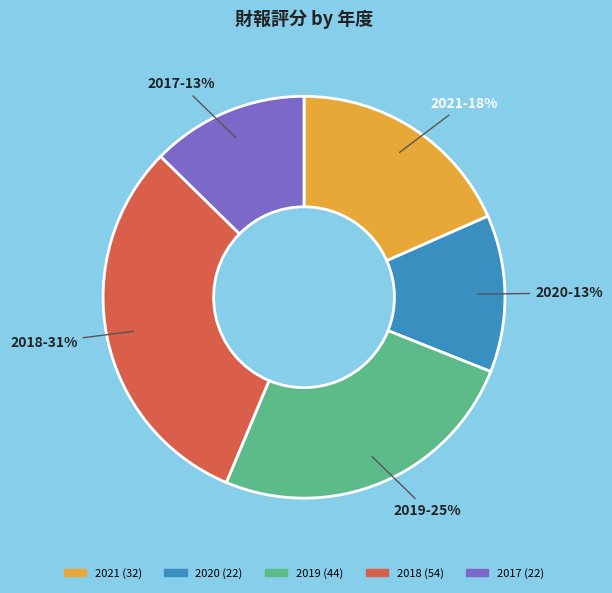

Combined, do 2020 and 2017 account for over 50%?

No